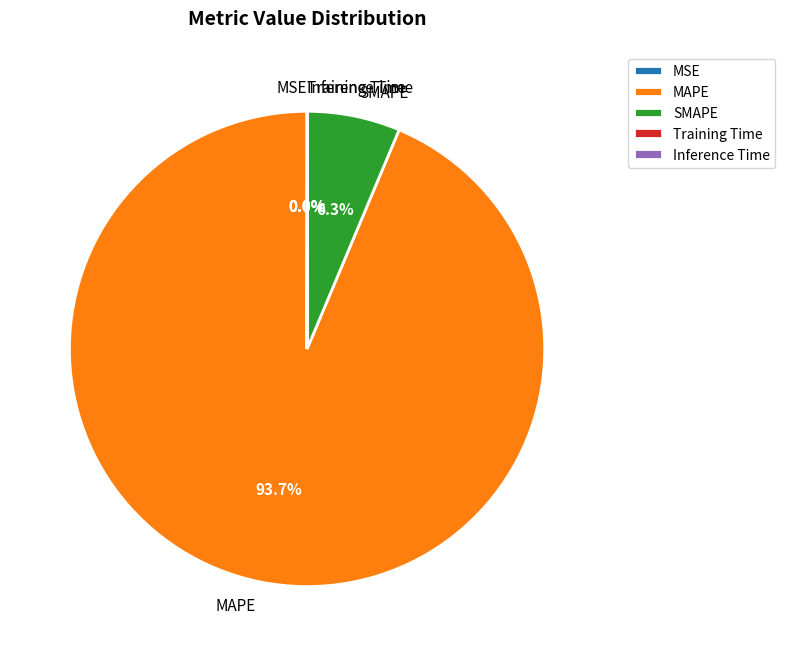

To the nearest percent, what is the difference between the largest and smallest slice percentages?

94%